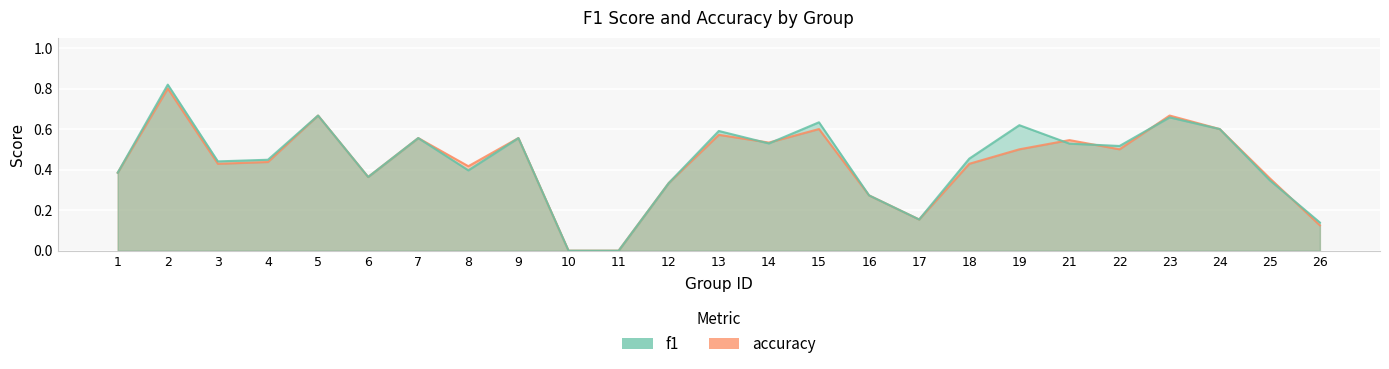

How many interior local peaks does the f1 series have?

8